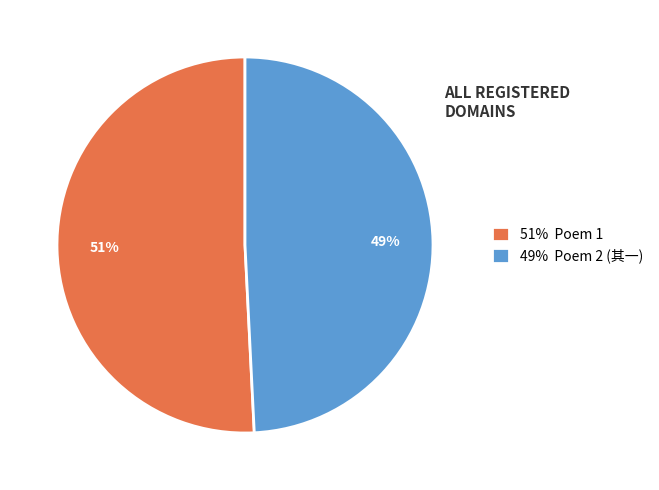

Do 51% Poem 1 and 49% Poem 2 (其一) together represent more than half of the pie?

Yes